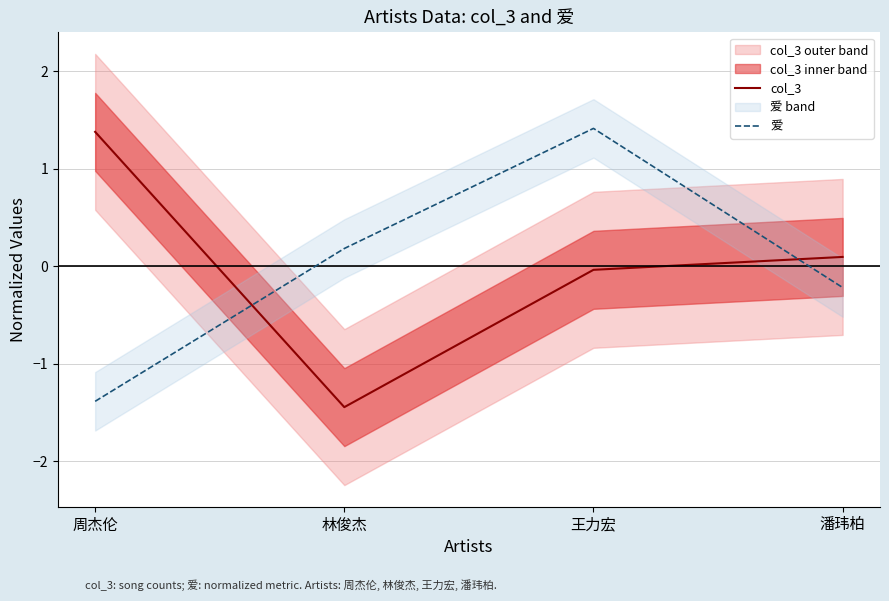

How many values in the 爱 series exceed 0?

2